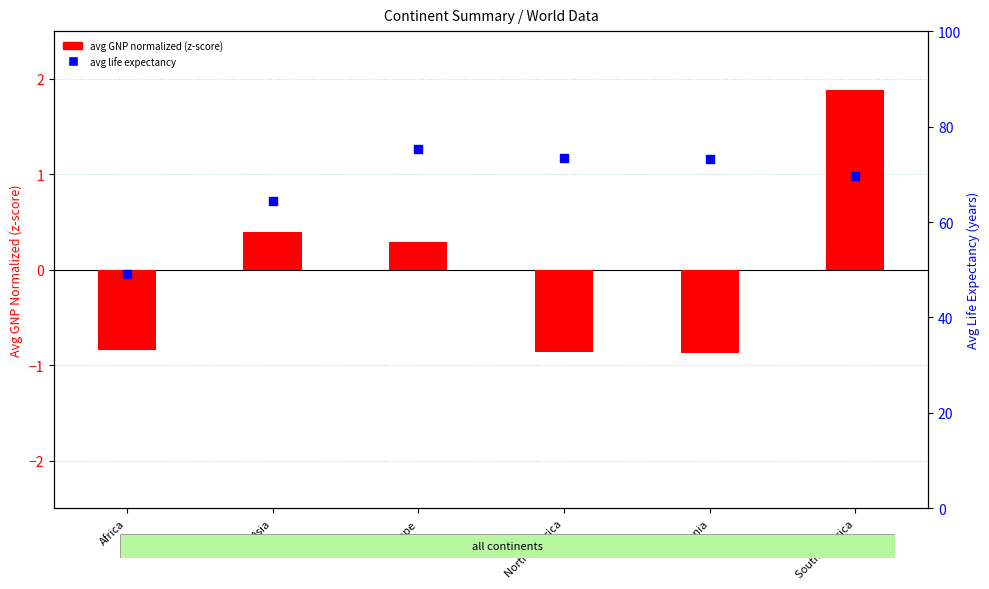

Which series has the largest Y range (max minus min)?

avg life expectancy